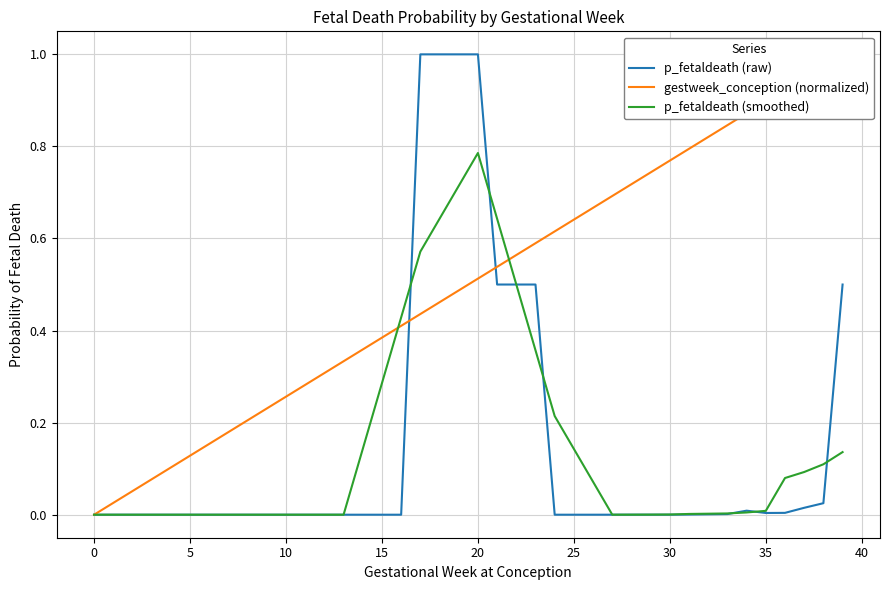

How many positive values does the gestweek_conception (normalized) series have?

39